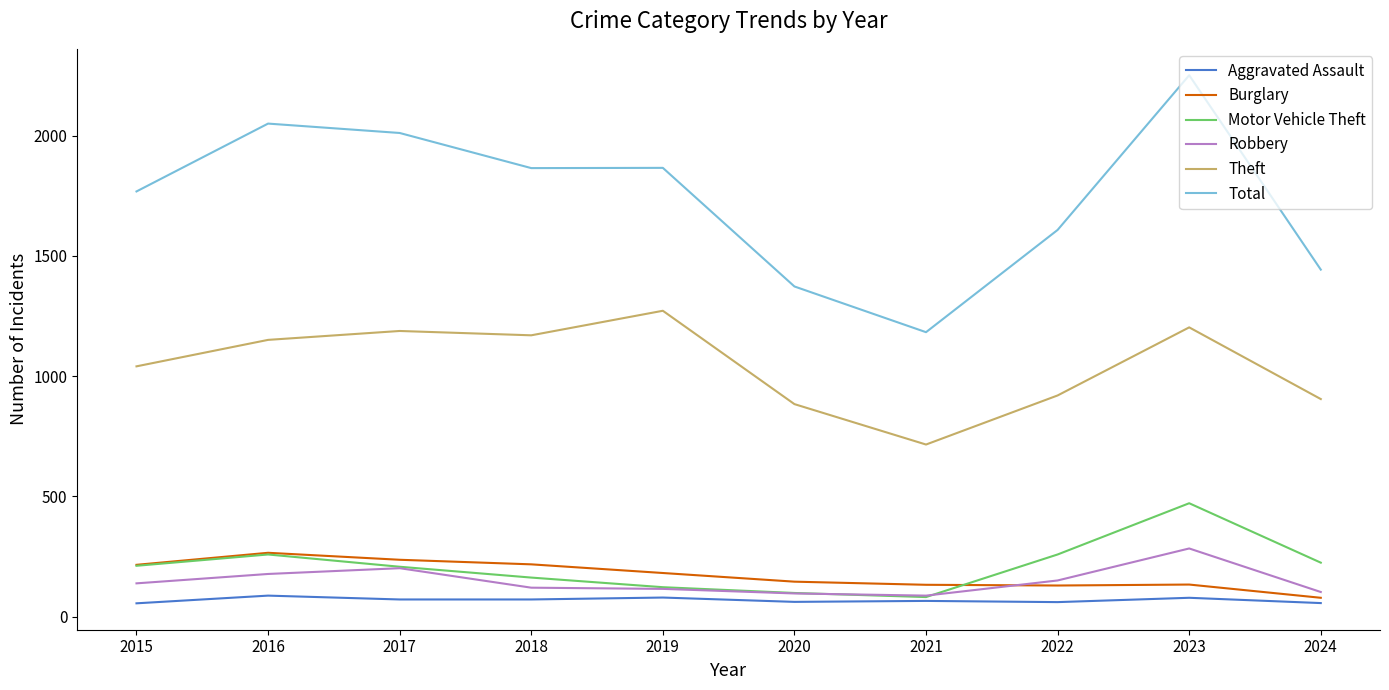

In Total, how many points are lower than both neighbors (excluding endpoints)?

2